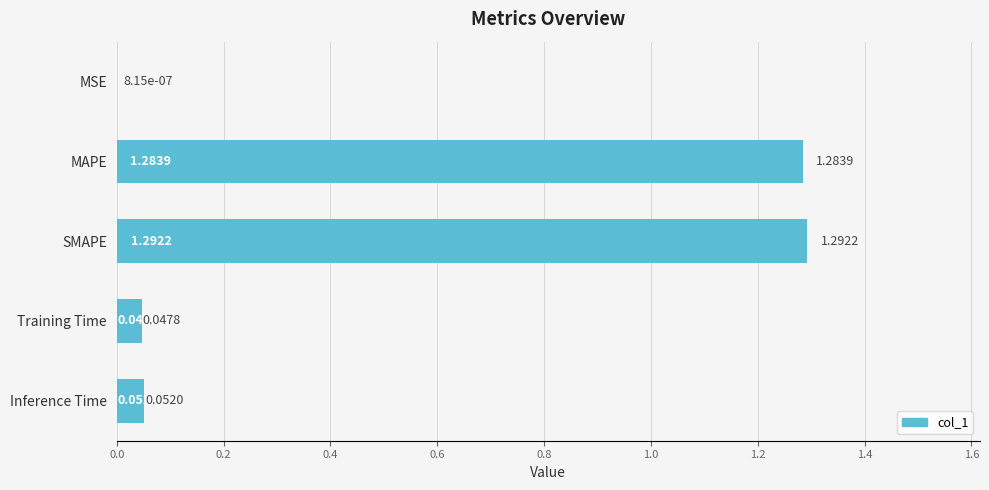

At which label is the value closest to 0?

MSE